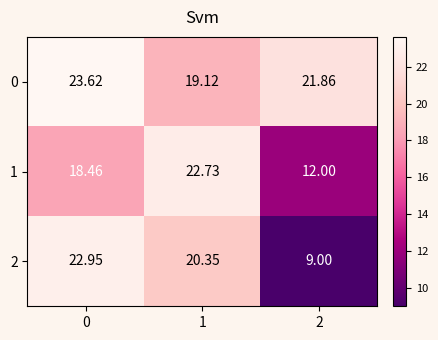

Is the value of 1 at 2 greater than the value of 2 at 1?

No